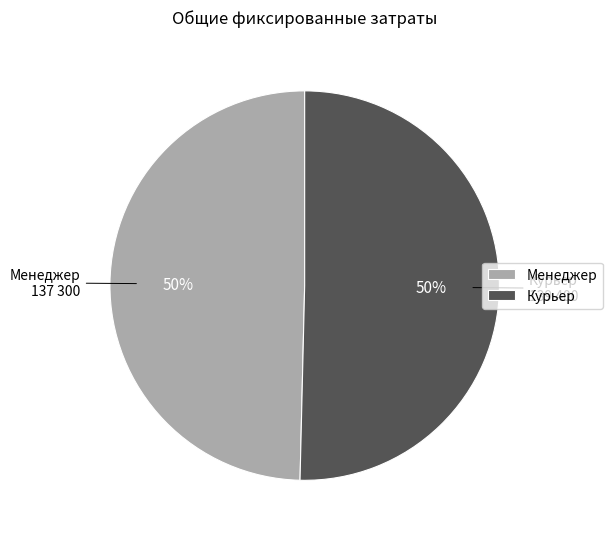

Do Курьер and Менеджер together represent more than half of the pie?

Yes